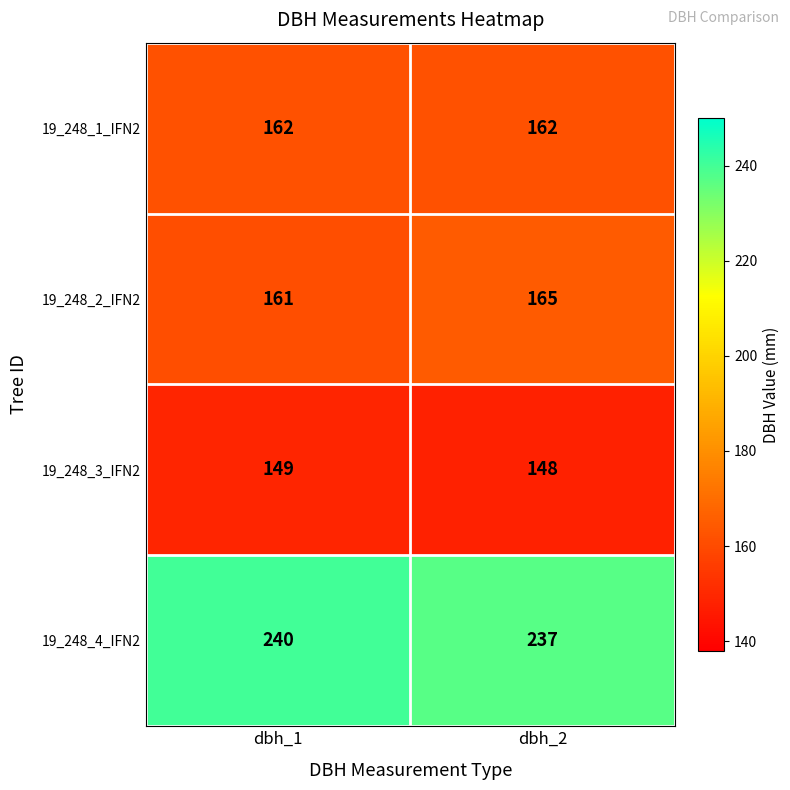

Which series has the largest total across all categories?

19_248_4_IFN2